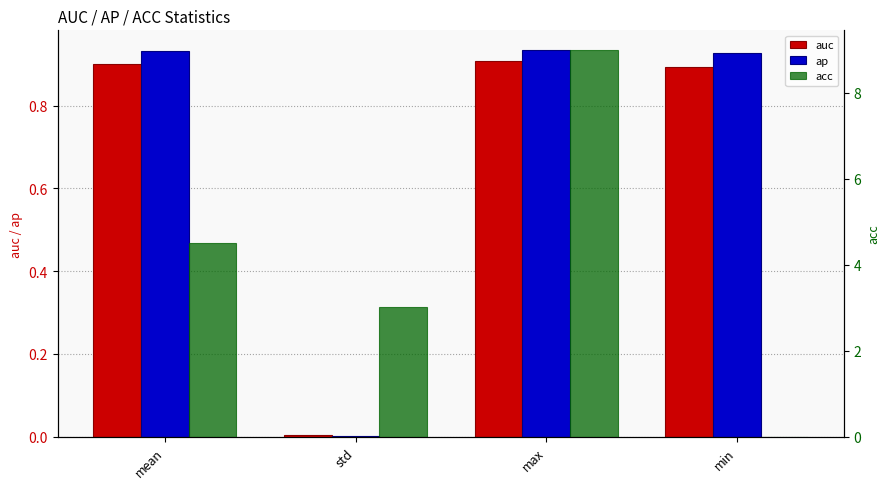

Is the value of acc at min greater than the value of auc at std?

No